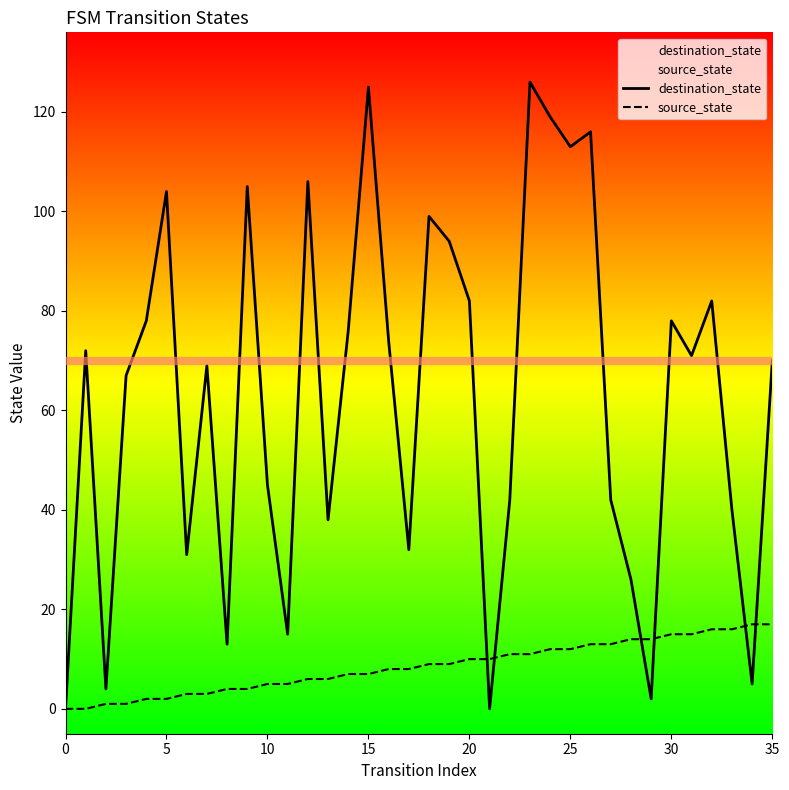

What is the difference between the maximum and minimum values in the destination_state series?

126